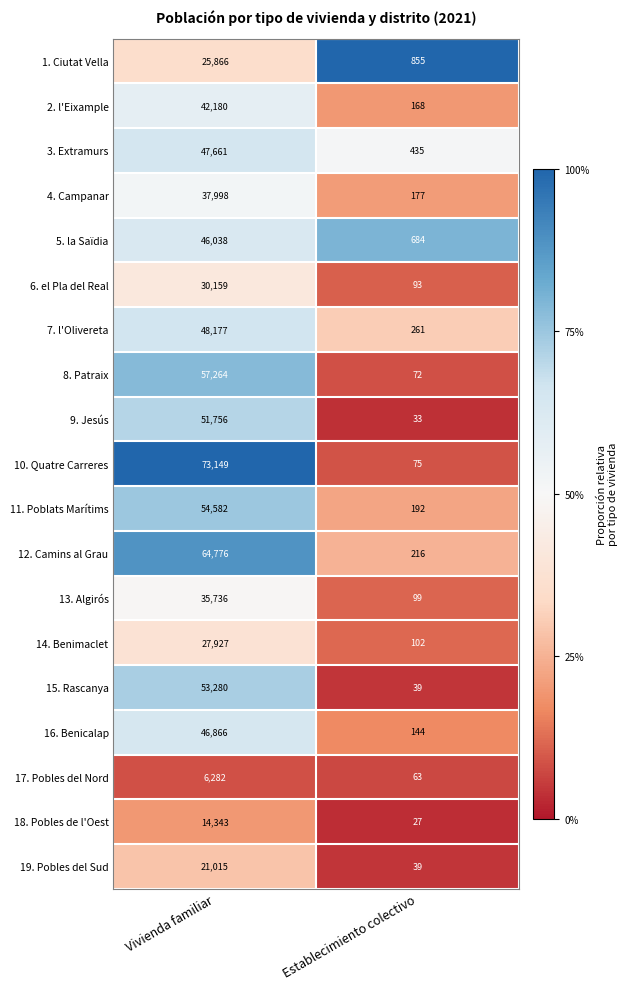

Is it true that 12. Camins al Grau equals 41513 at Vivienda familiar?

False